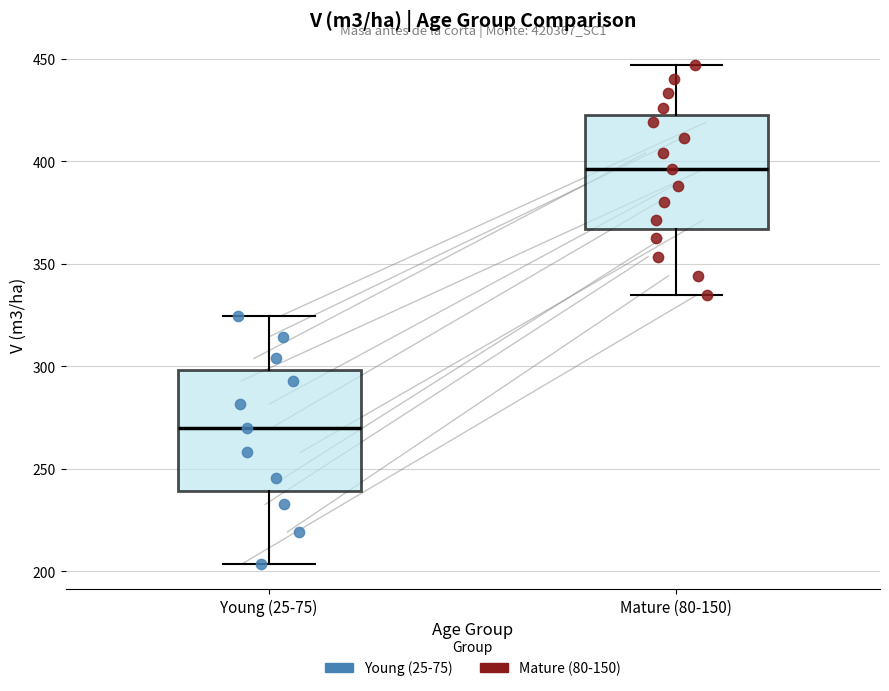

Reading left to right, read every box against the y-axis: the position of its median line, the range the box covers, and the ends of its whiskers. The values are not printed on the chart, so give them approximately, as read against the axis.

Young (25-75): median 270, box 240 to 300, whiskers 205 to 325
Mature (80-150): median 395, box 365 to 425, whiskers 335 to 445